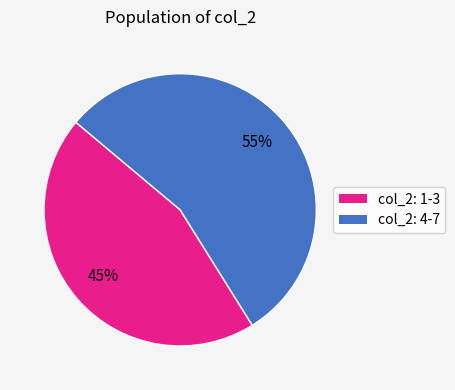

To the nearest percent, what is the average slice percentage?

50%